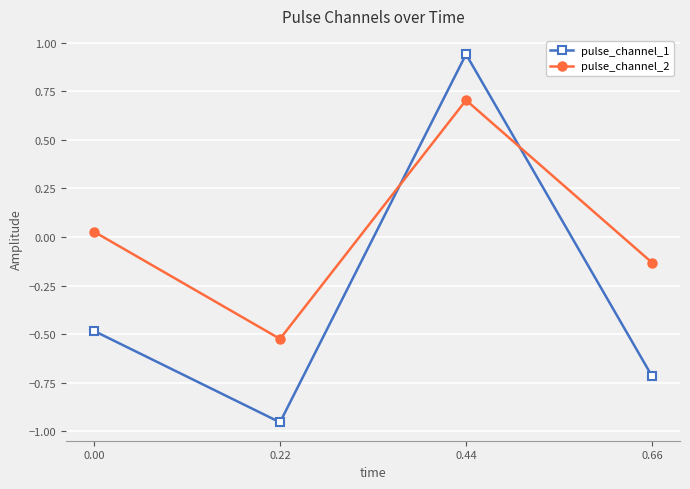

Which series changed the most between 0.00 and 0.44?

pulse_channel_1